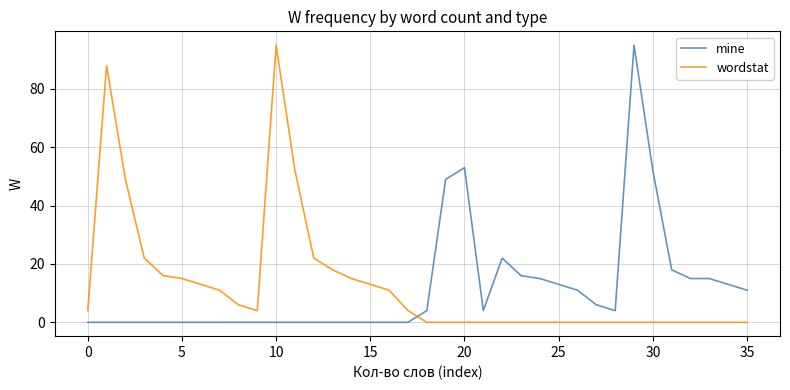

After their last crossing, which series has the higher values: mine or wordstat?

mine